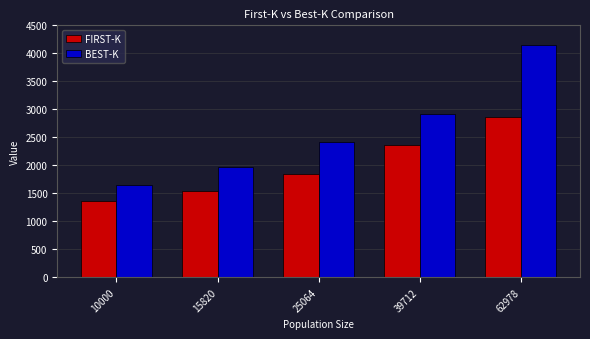

At 25064, list the series in order from largest to smallest.

BEST-K, FIRST-K